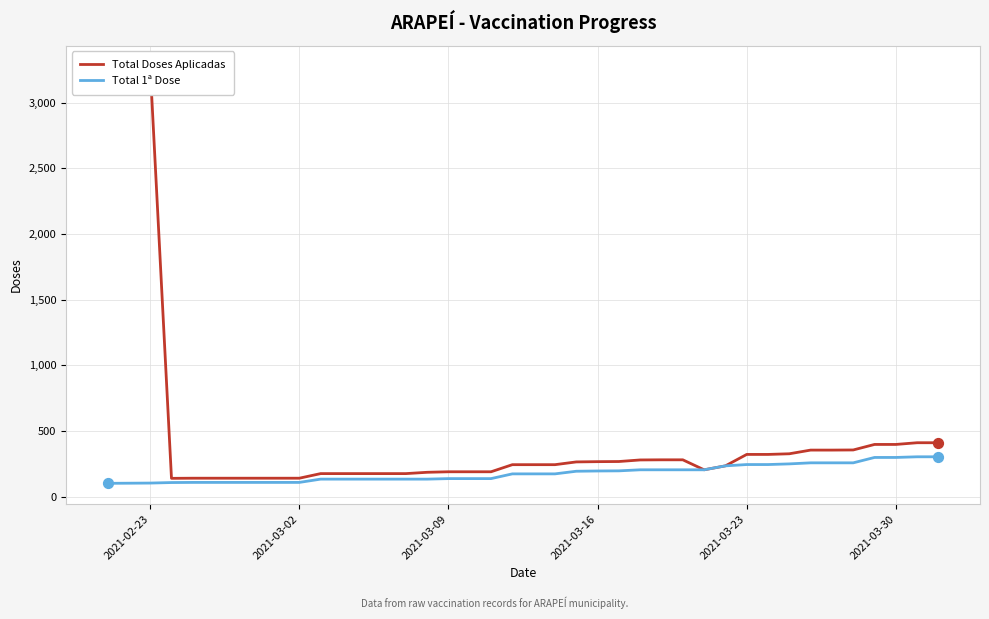

Which series has the largest total across all categories?

Total Doses Aplicadas